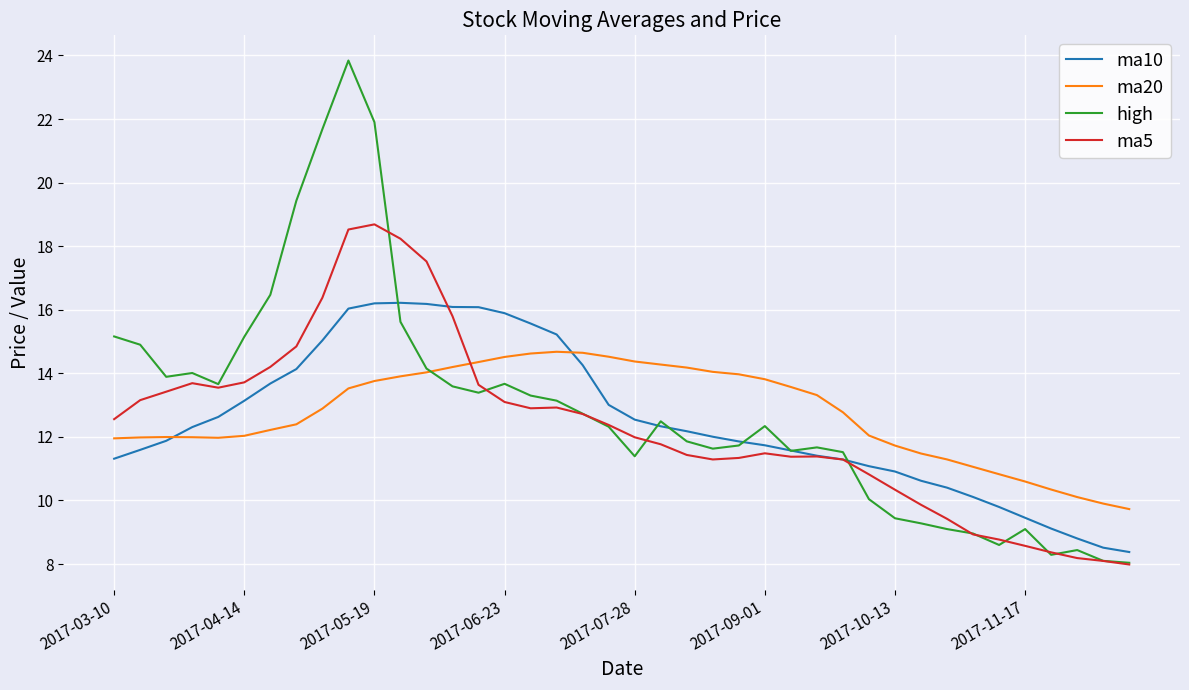

How many lines are shown in the chart?

4